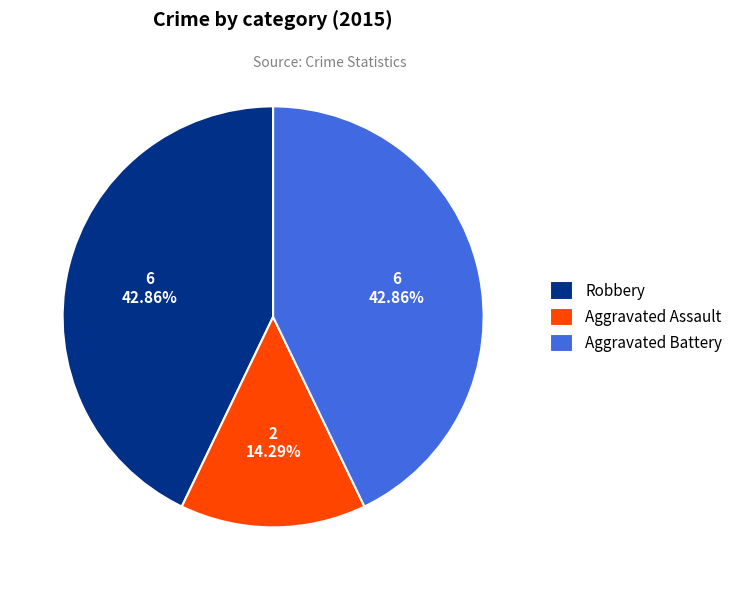

To the nearest percent, what is the difference between the largest and smallest slice percentages?

29%